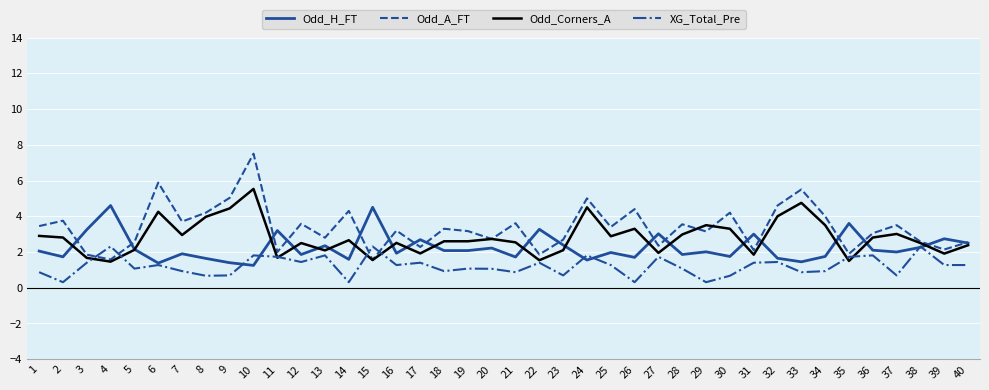

What are all the series names shown in the legend?

Odd_H_FT, Odd_A_FT, Odd_Corners_A, XG_Total_Pre